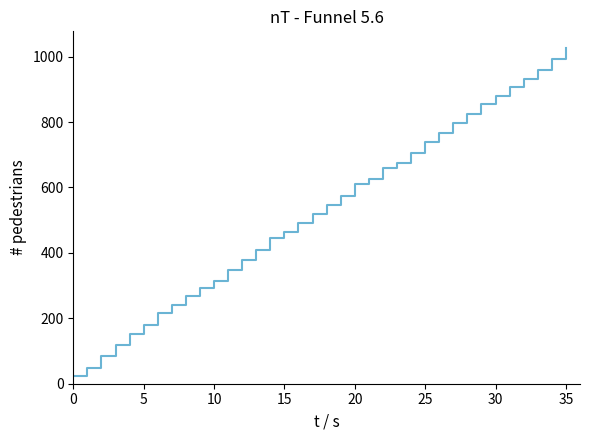

What is the minimum value shown in the chart?

24